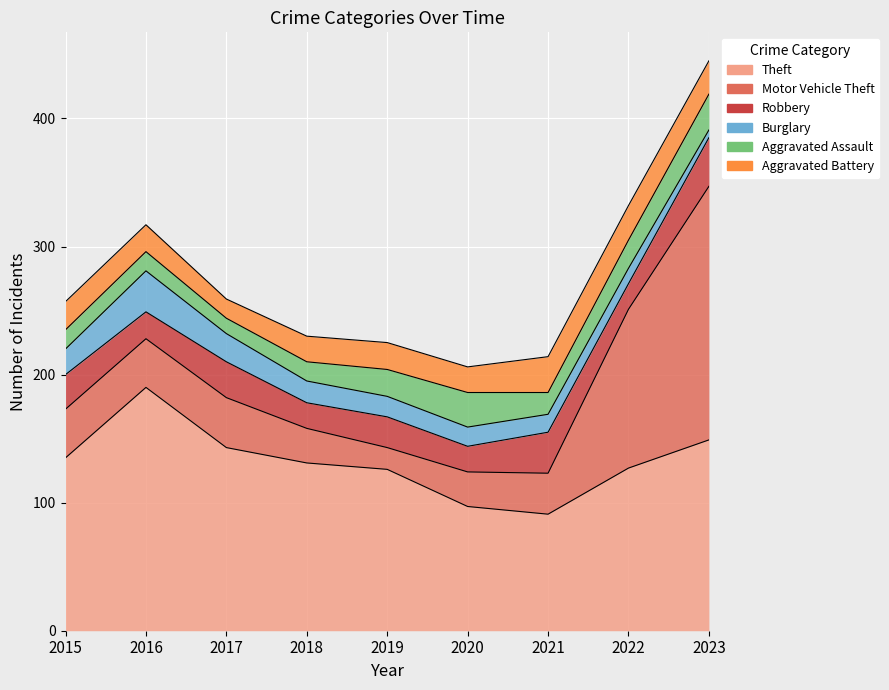

At which label does Aggravated Battery first exceed 21?

2015